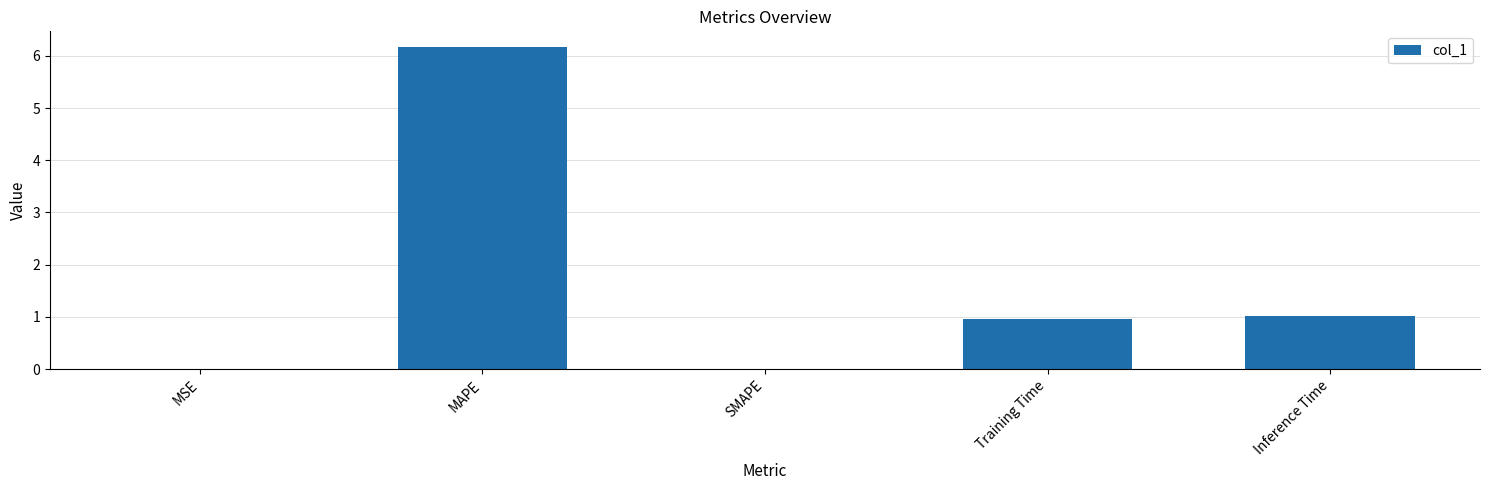

Between MSE and Training Time, which is larger?

Training Time